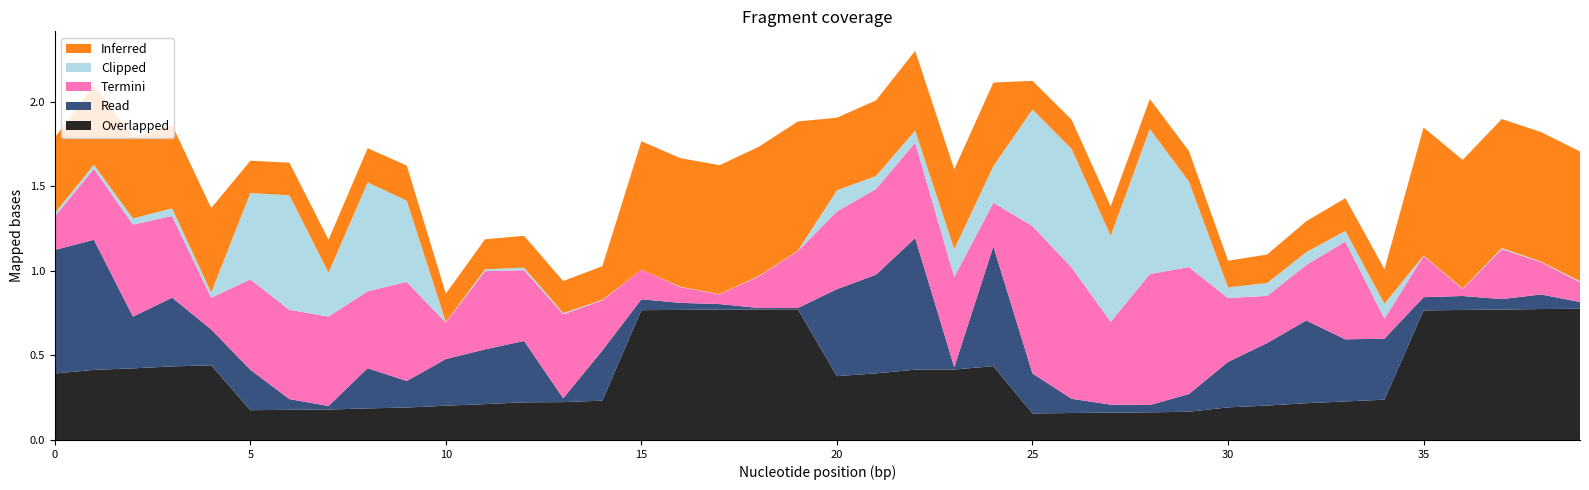

True or false: Overlapped has a value of 0.2 at 5.

True